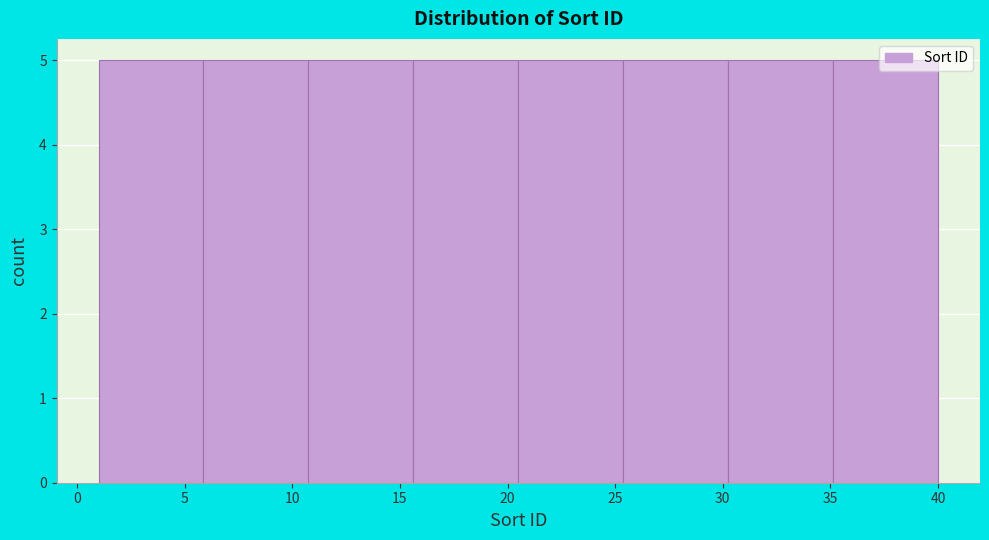

Reading left to right, list every bar in this chart as the range it spans on the x-axis followed by its height. Neither the bar edges nor the heights are printed on the chart, so give them approximately, as read against the axes.

1.0 to 6.0: 5
6.0 to 11.0: 5
11.0 to 15.5: 5
15.5 to 20.5: 5
20.5 to 25.5: 5
25.5 to 30.5: 5
30.5 to 35.0: 5
35.0 to 40.0: 5